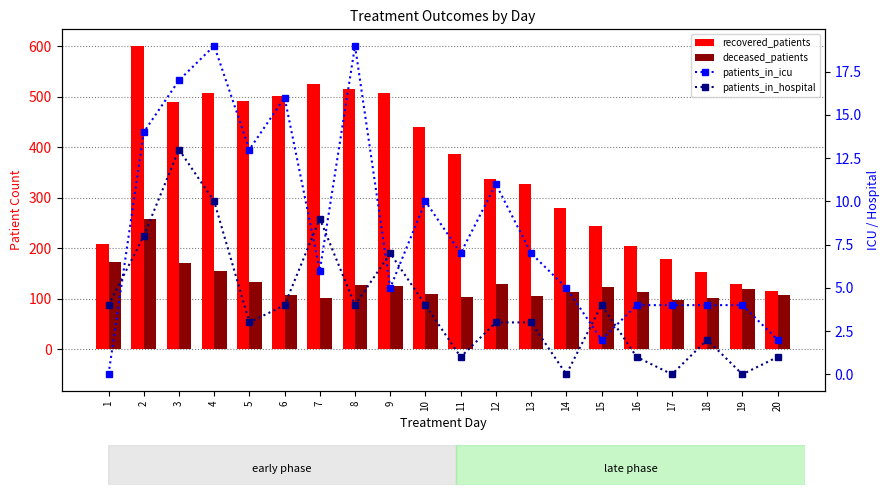

At how many categories does at least one series exceed 339?

10